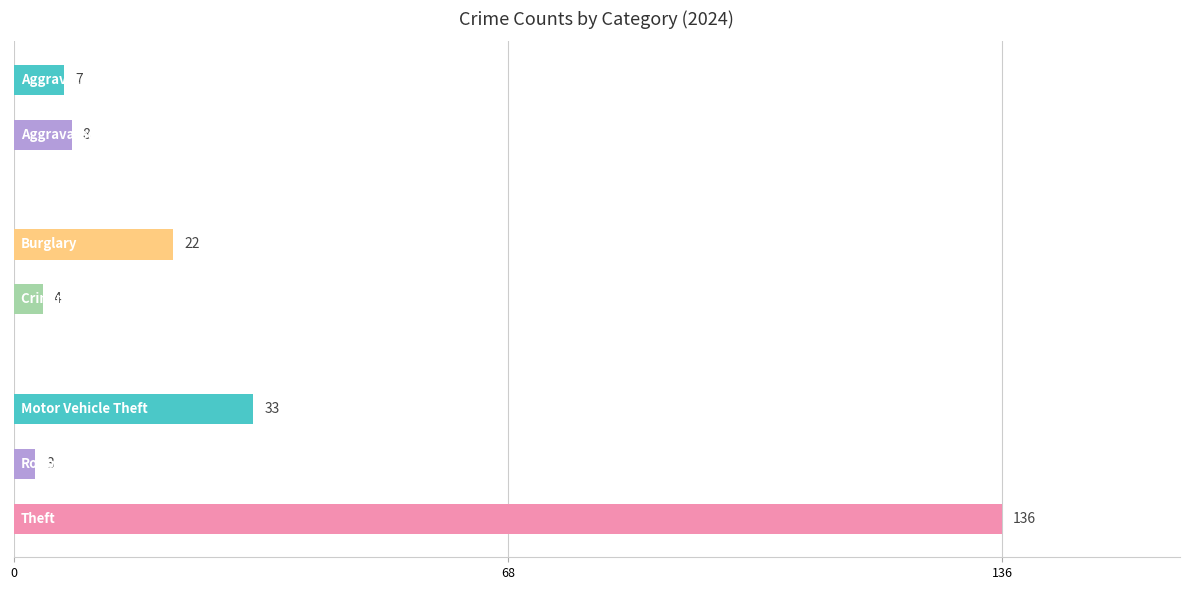

What is the maximum value shown in the chart?

136